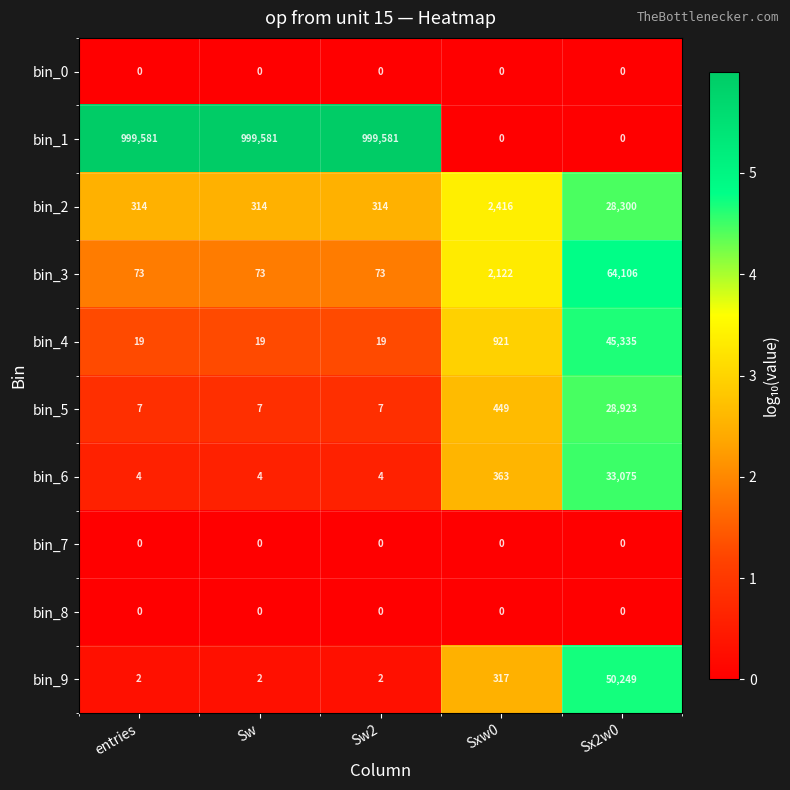

Count the number of categories in the chart.

5